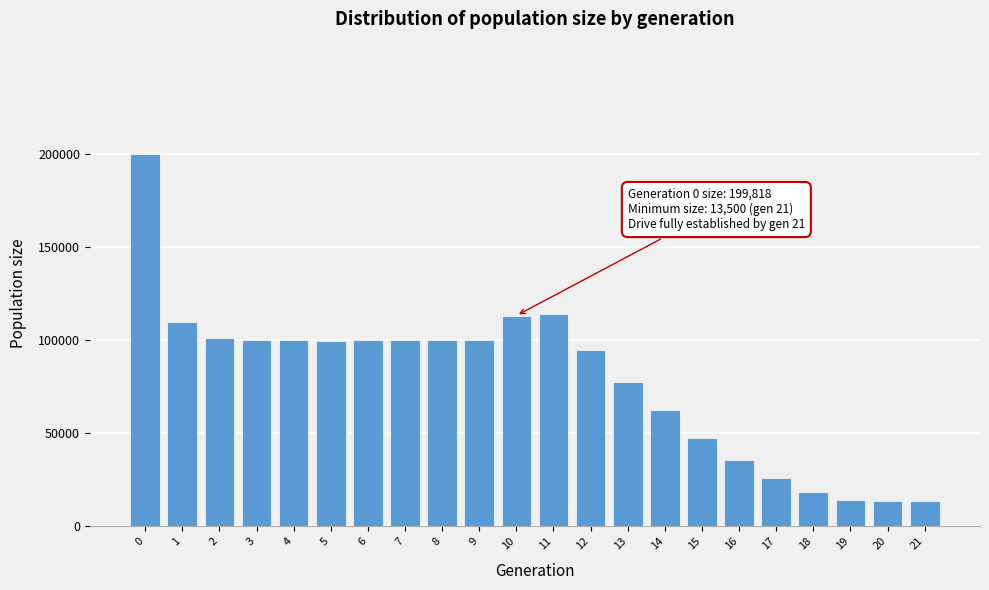

What is the average value?

79076